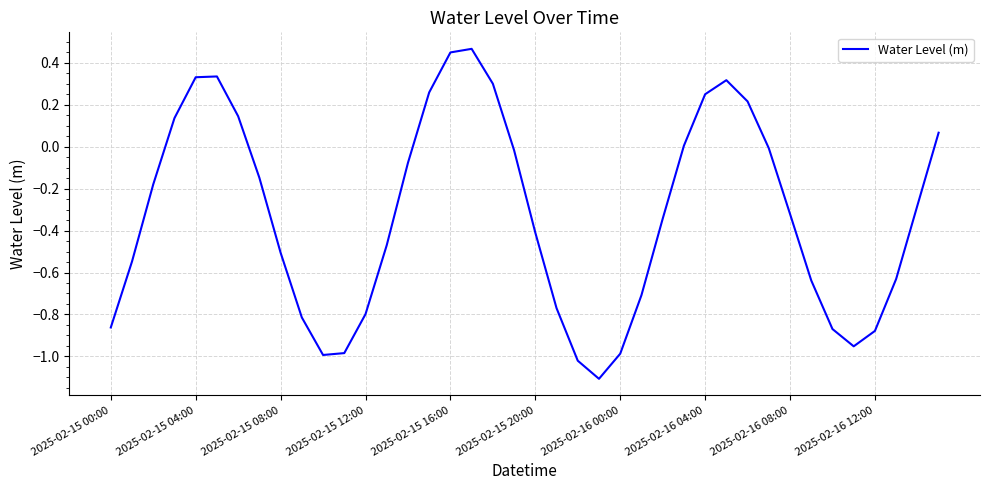

How many lines are shown in the chart?

1